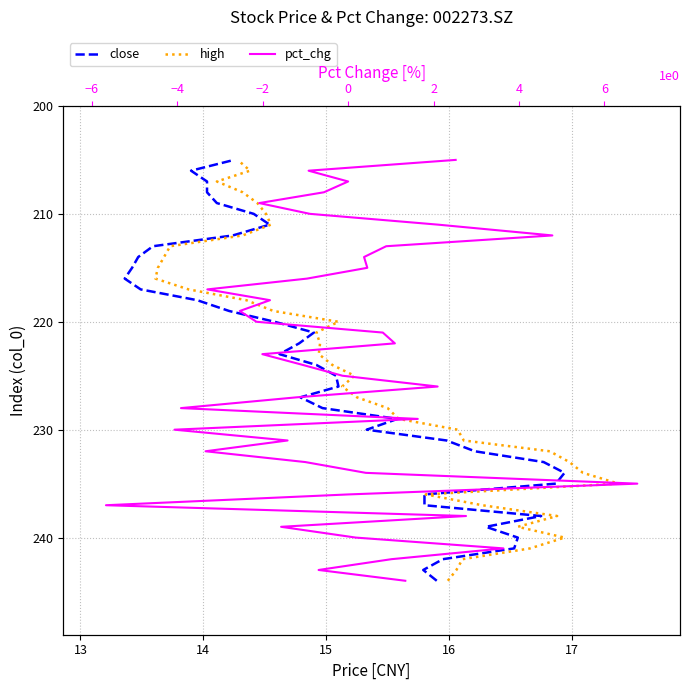

What is the label of the 6th point from the left?

17